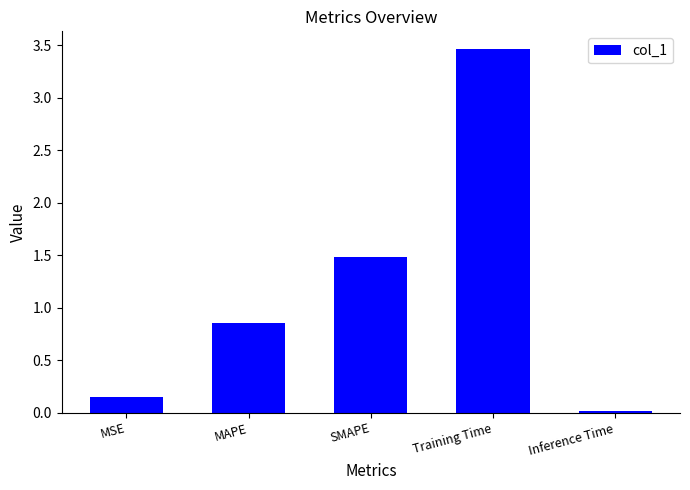

The chart shows a value of 1.5 at SMAPE. True or false?

True